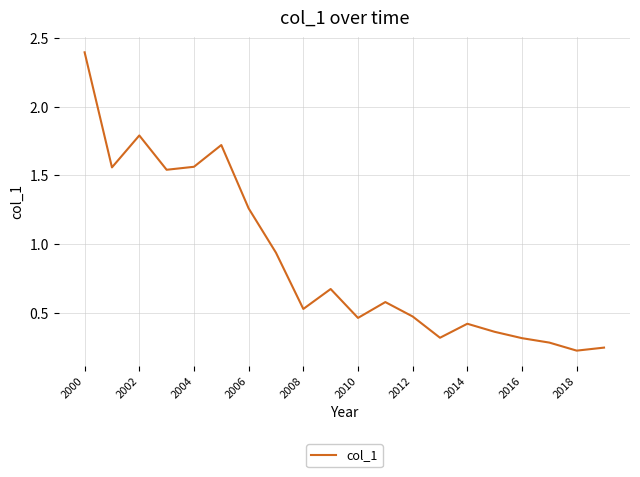

True or false: there are more than 0 points higher than both neighbors.

True